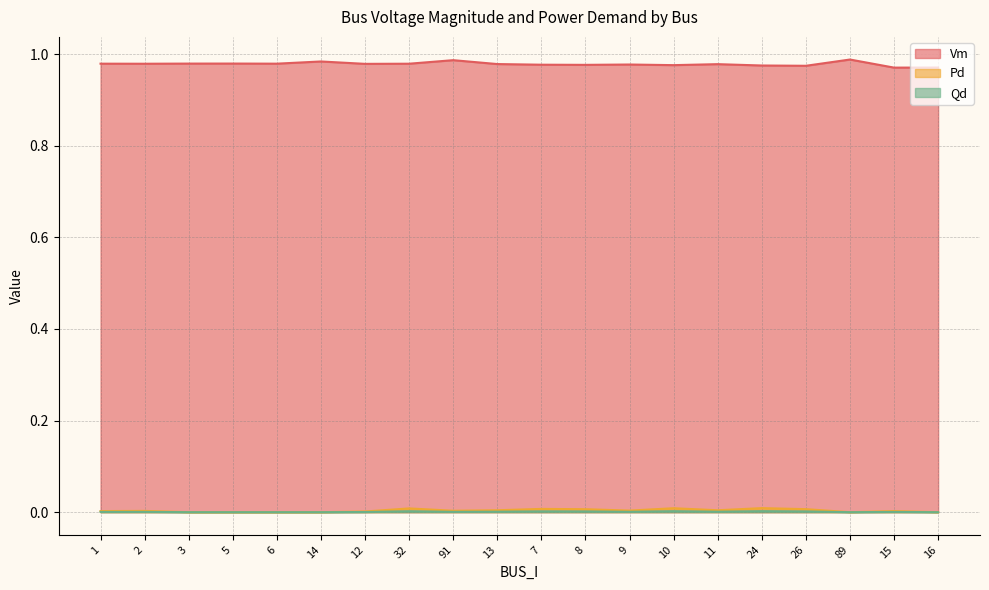

True or false: Qd and Pd intersect in this chart.

False